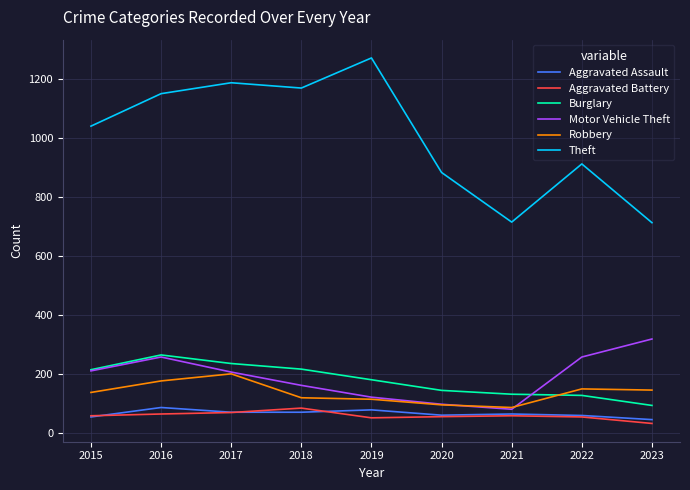

What is the total value across all series at 2016?

2008